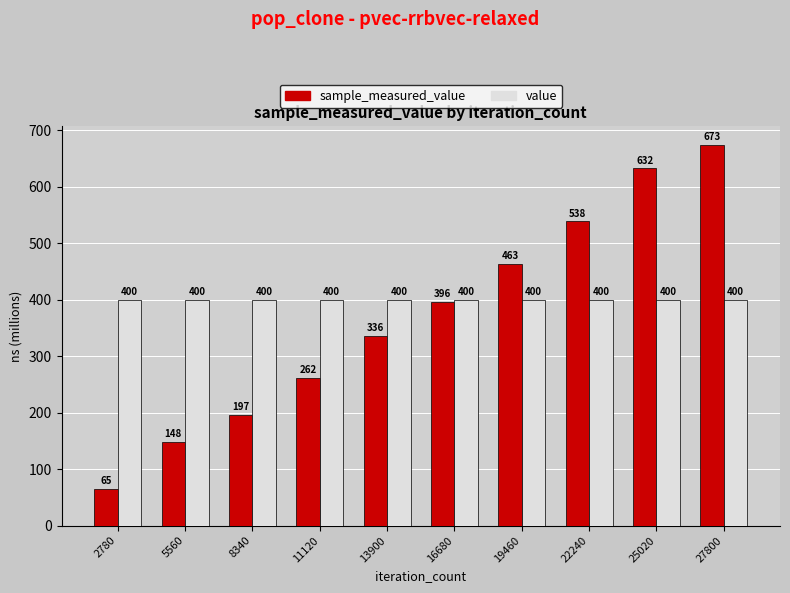

Rank the series by their maximum value, from lowest to highest.

value, sample_measured_value